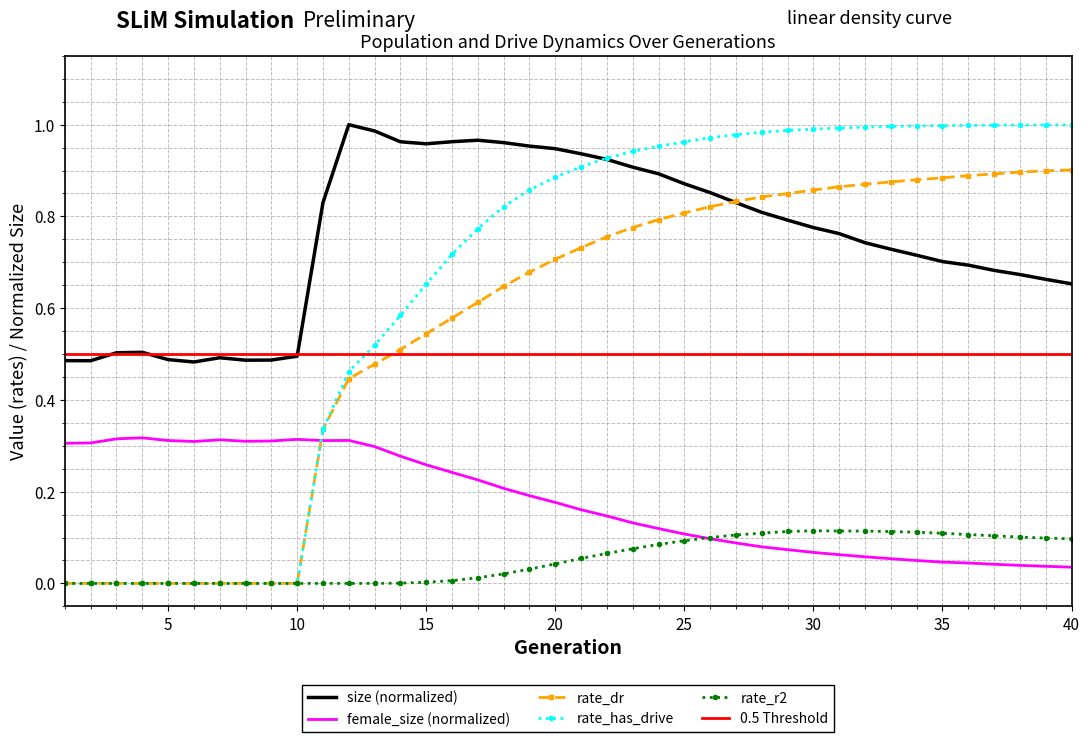

Between 23 and 7, which is larger?

23